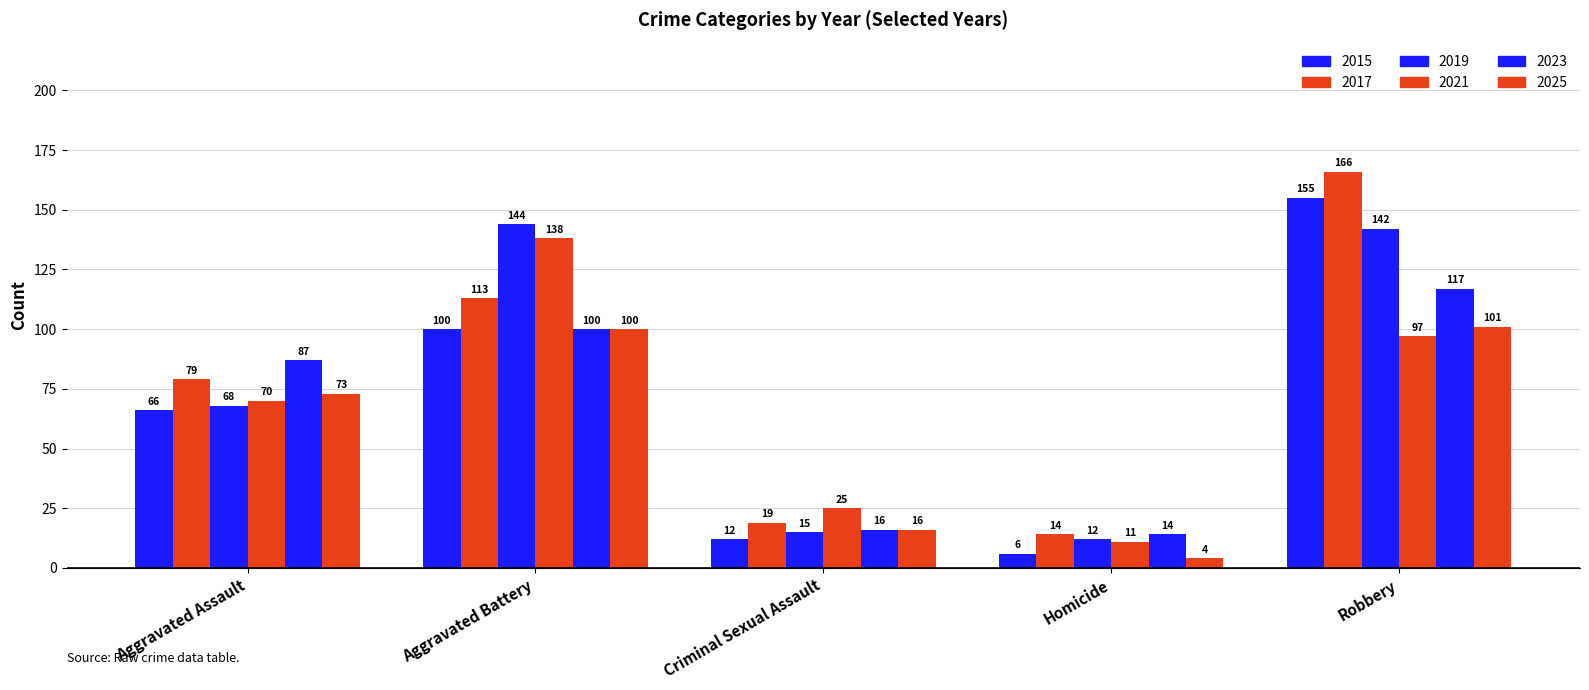

What is the total value across all series at Criminal Sexual Assault?

103